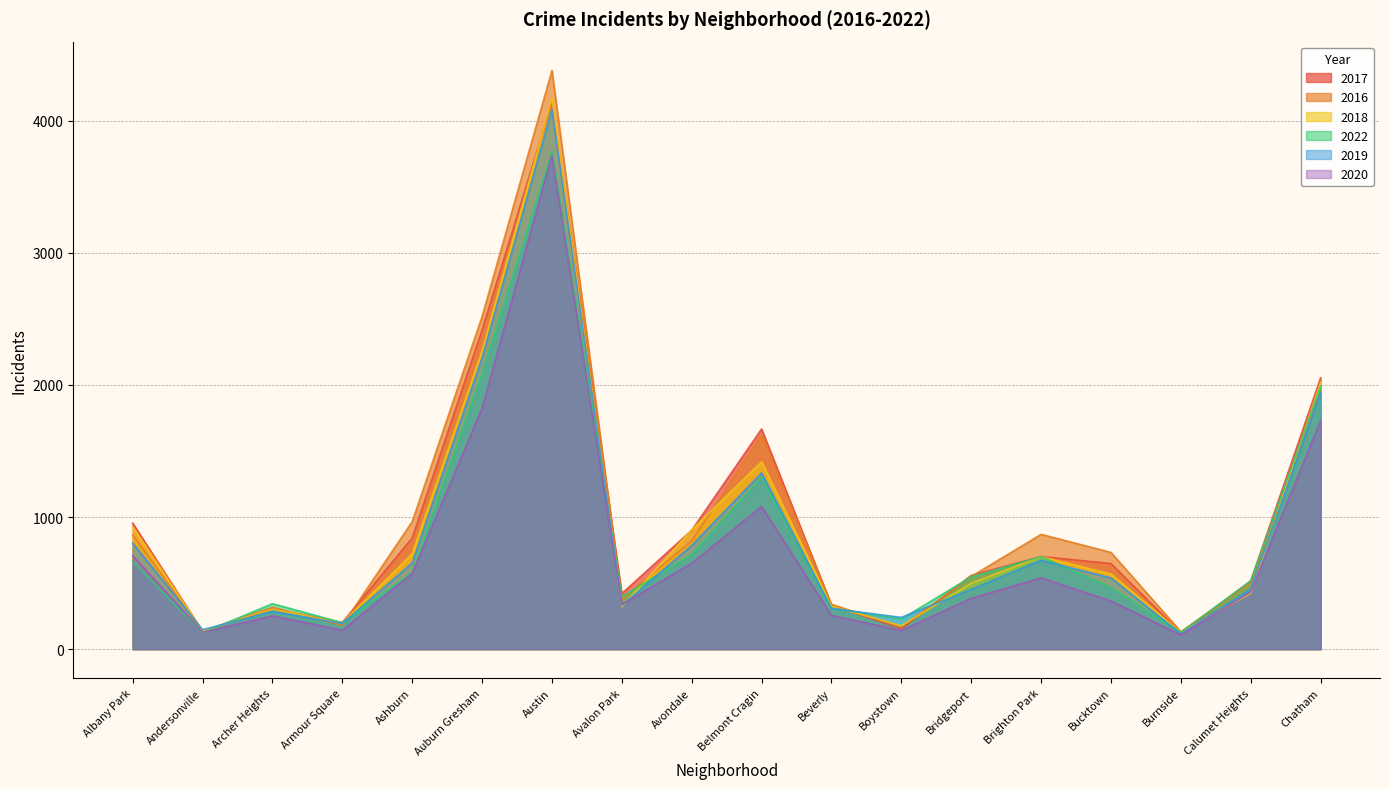

At which label does 2020 reach its peak?

Austin